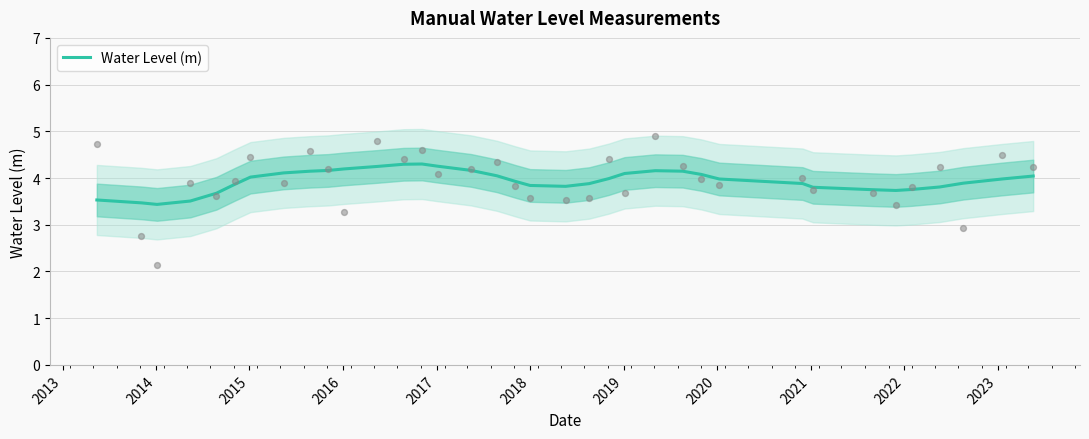

What is the lowest value of the Water Level (m) series?

3.4